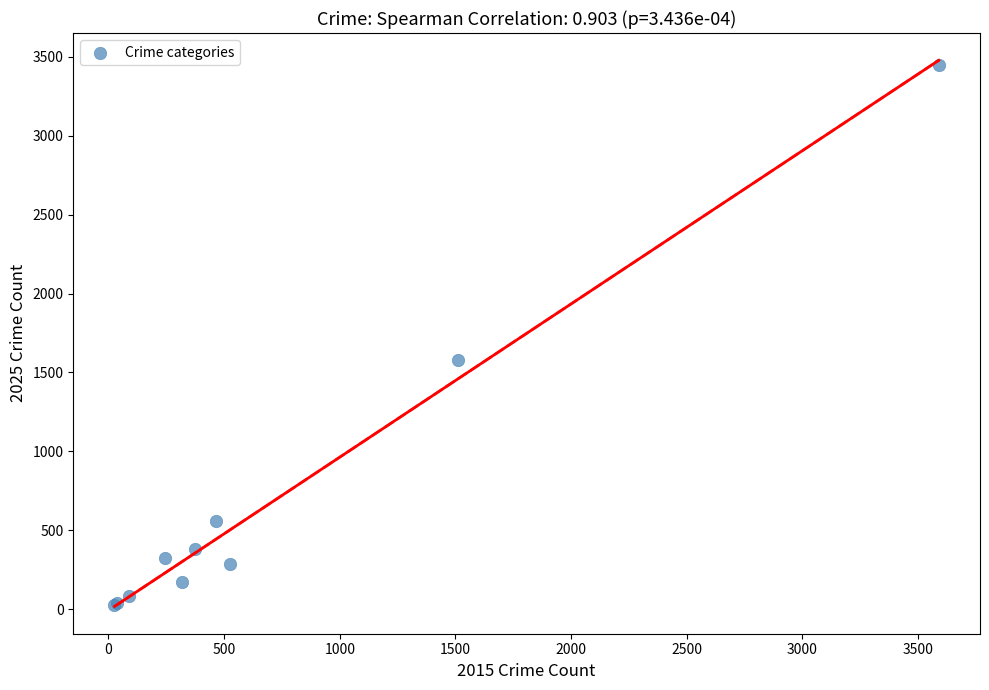

What Y value in the scatter plot is closest to 1736?

1578